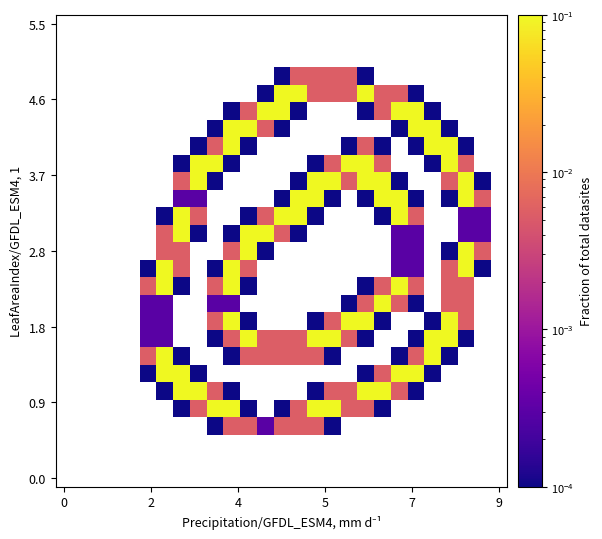

Between 10 and 12, which is larger?

12